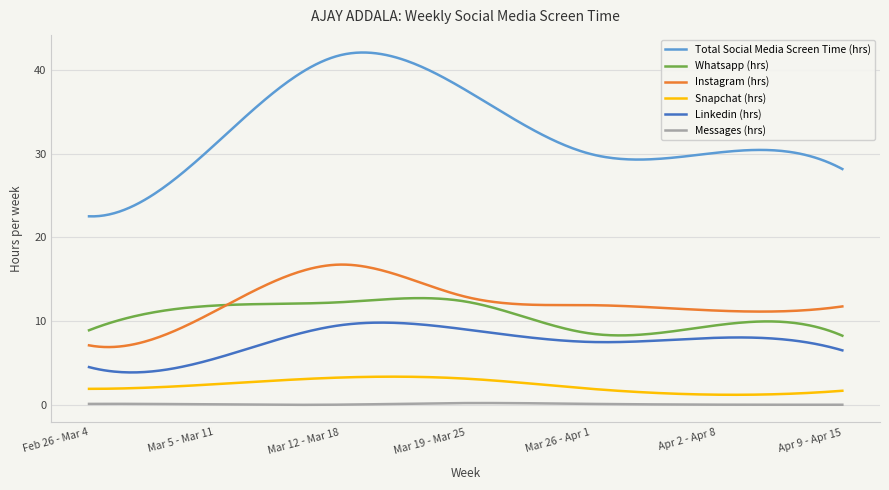

Which series has the largest range (max minus min)?

Total Social Media Screen Time (hrs)